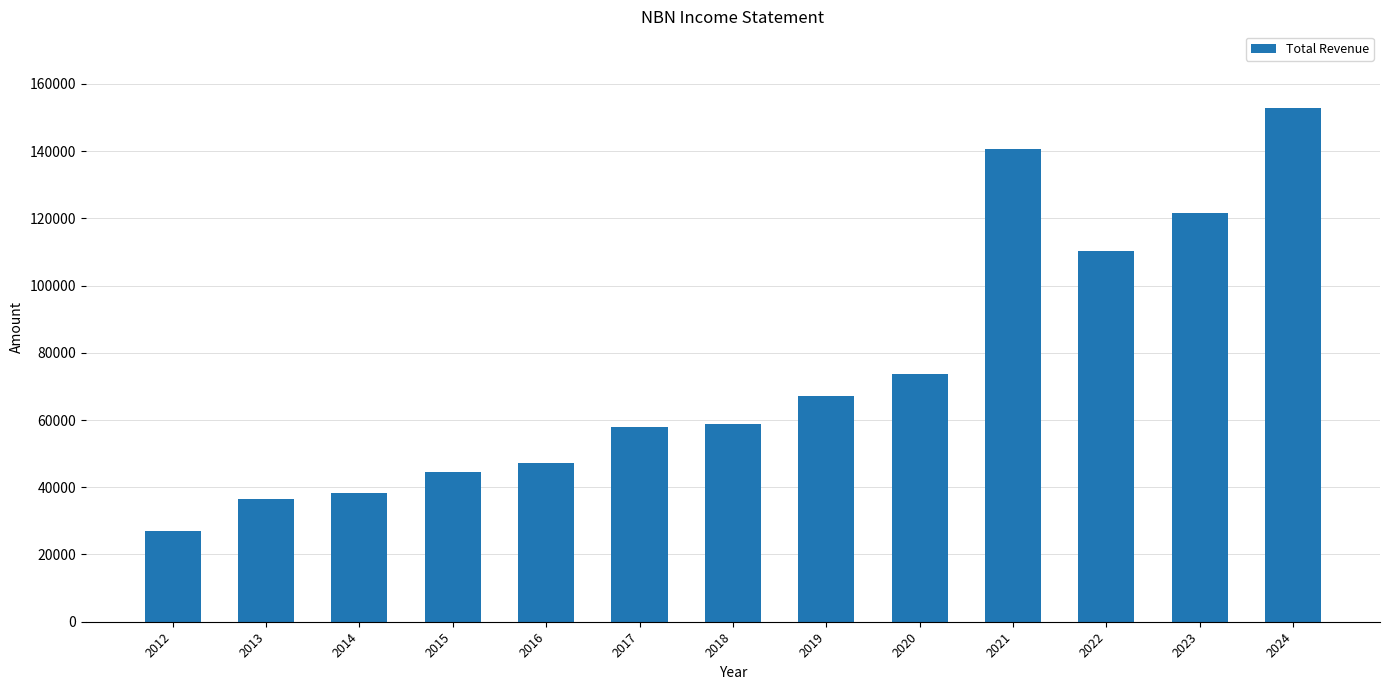

What is the greatest value displayed?

152700